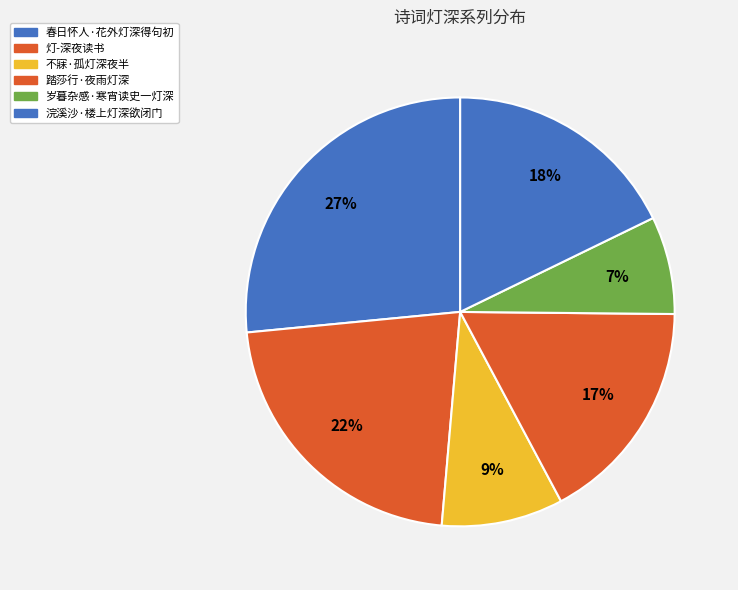

Rank the categories by value from lowest to highest.

岁暮杂感·寒宵读史一灯深, 不寐·孤灯深夜半, 踏莎行·夜雨灯深, 浣溪沙·楼上灯深欲闭门, 灯-深夜读书, 春日怀人·花外灯深得句初